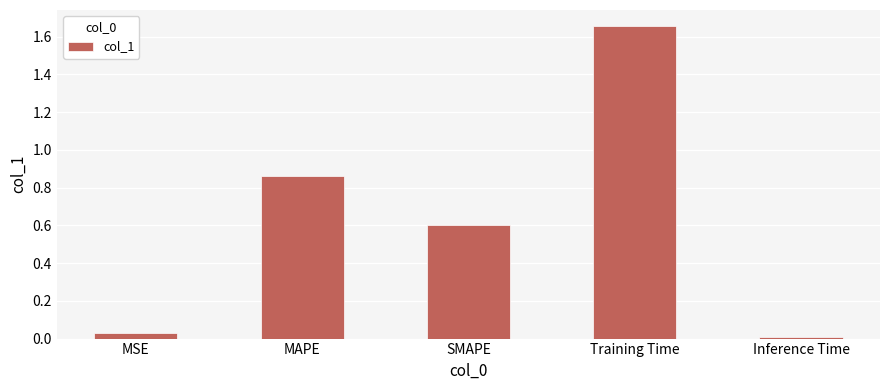

Rank the categories by value from highest to lowest.

Training Time, MAPE, SMAPE, MSE, Inference Time